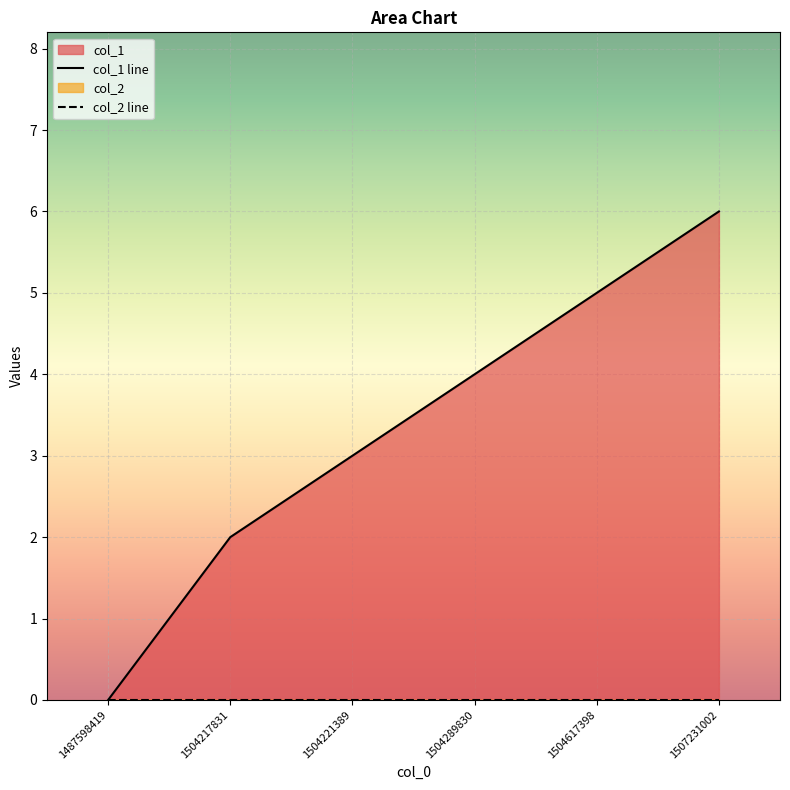

Rank the series by their average value, from highest to lowest.

col_1 line, col_2 line